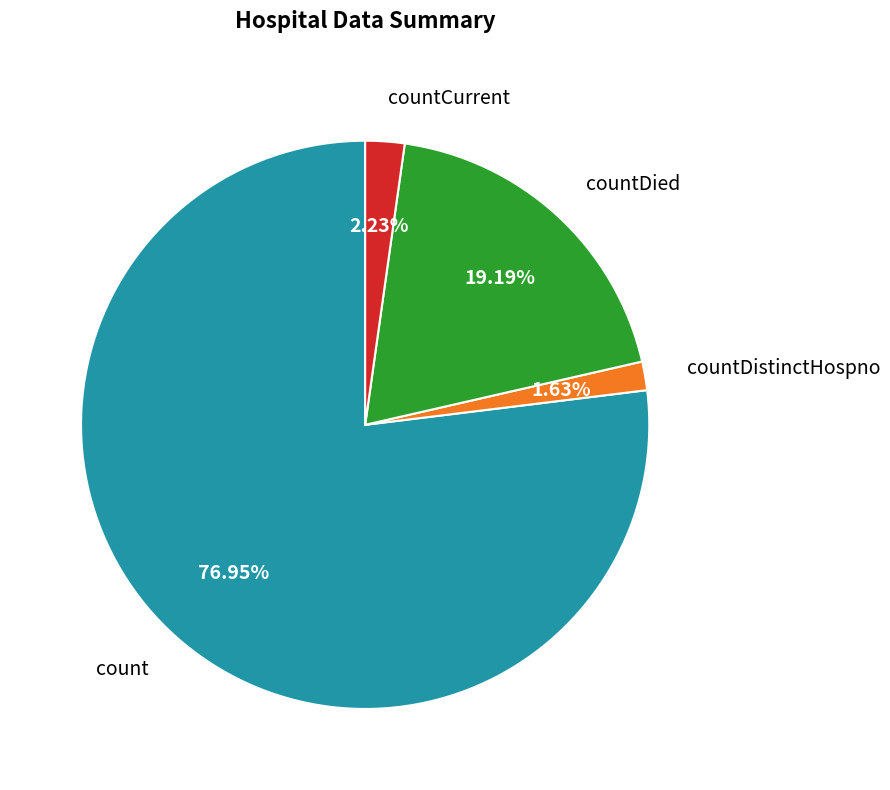

How many slices are in this pie chart?

4